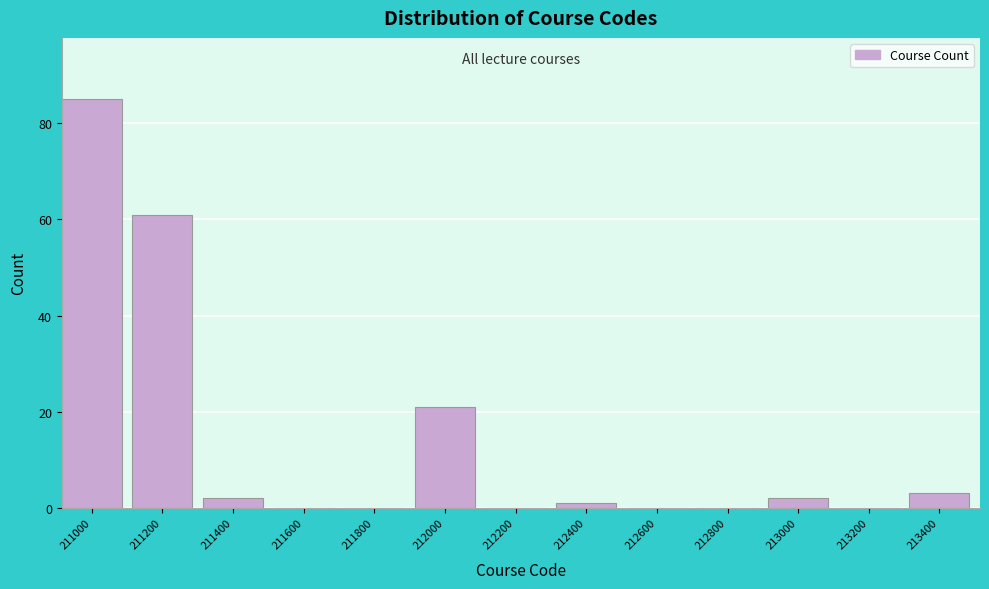

Reading right to left, what are all the values shown in this chart?

213400=3	213200=0	213000=2	212800=0	212600=0	212400=1	212200=0	212000=21	211800=0	211600=0	211400=2	211200=61	211000=85